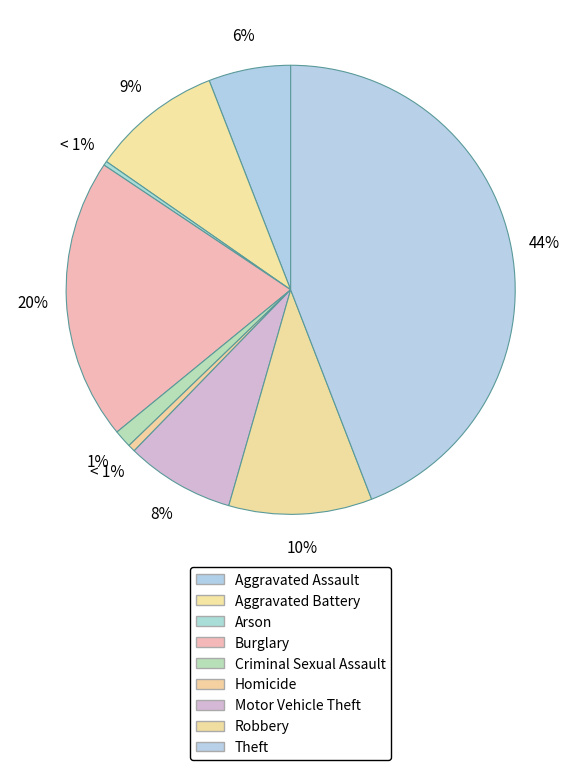

What is the total percentage of Aggravated Assault and Arson?

6.2%